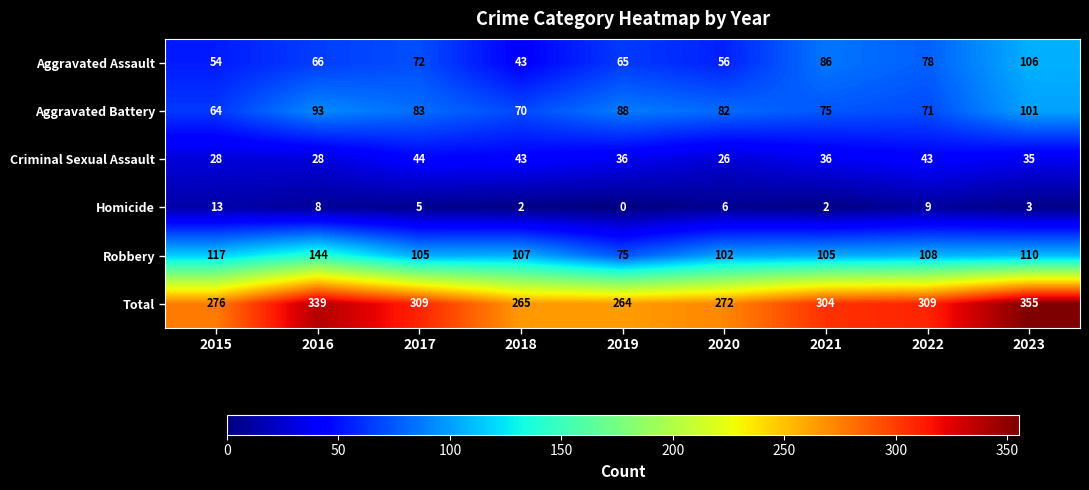

What is the spread (max minus min) of values at 2021?

302